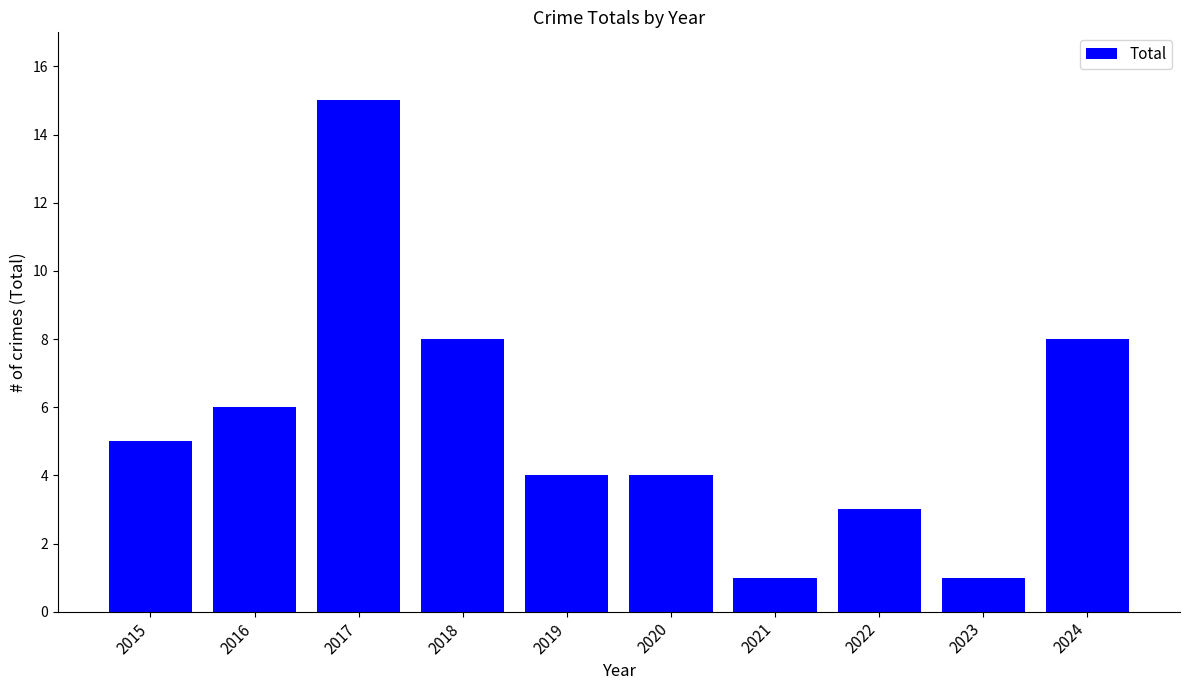

What value does the data have at 2016, to the nearest 5?

5